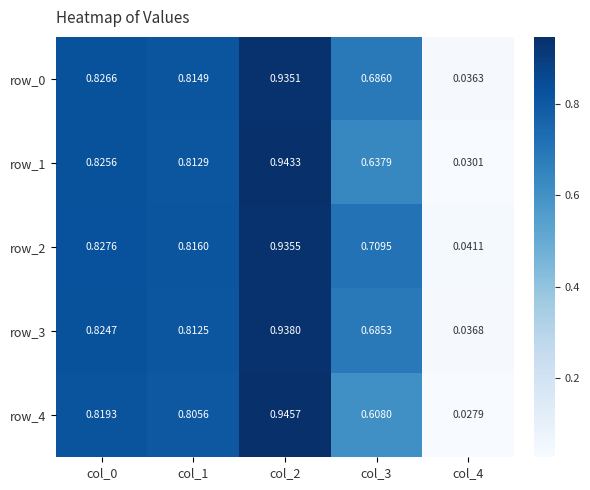

What is the sum of all row_1 values?

3.2